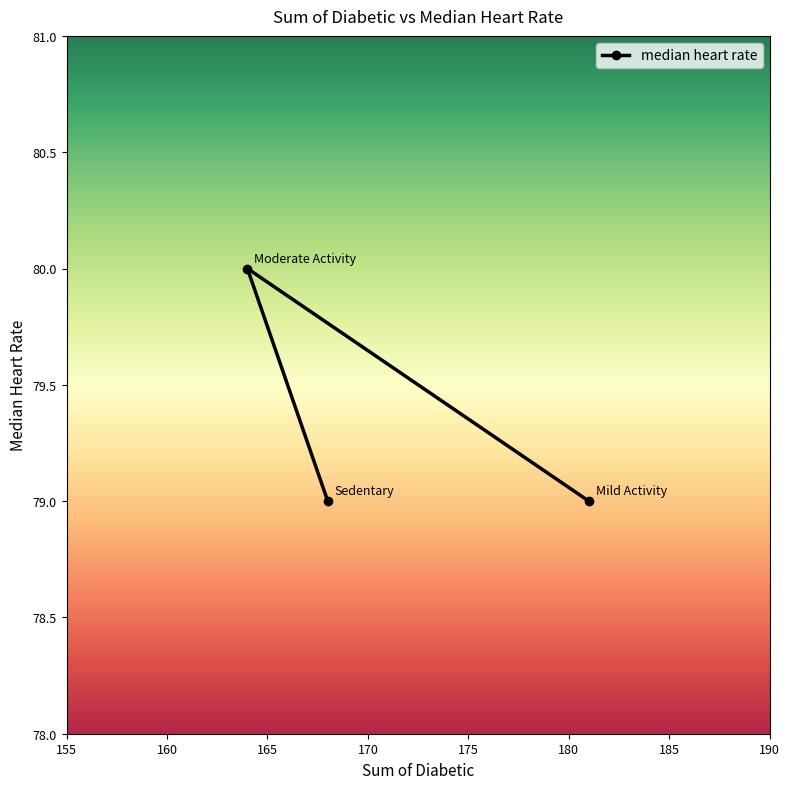

What is the value of the 1st point from the left?

80